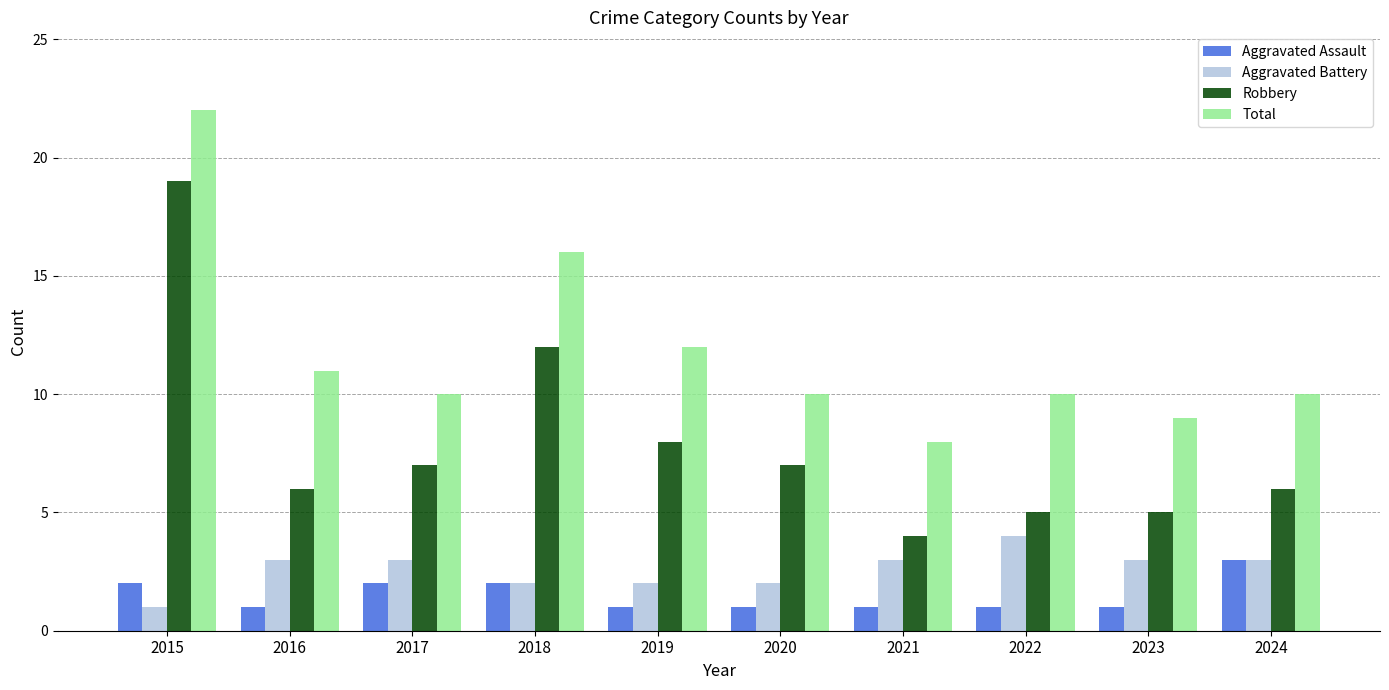

The value of Total at 2018 is 3. True or false?

False